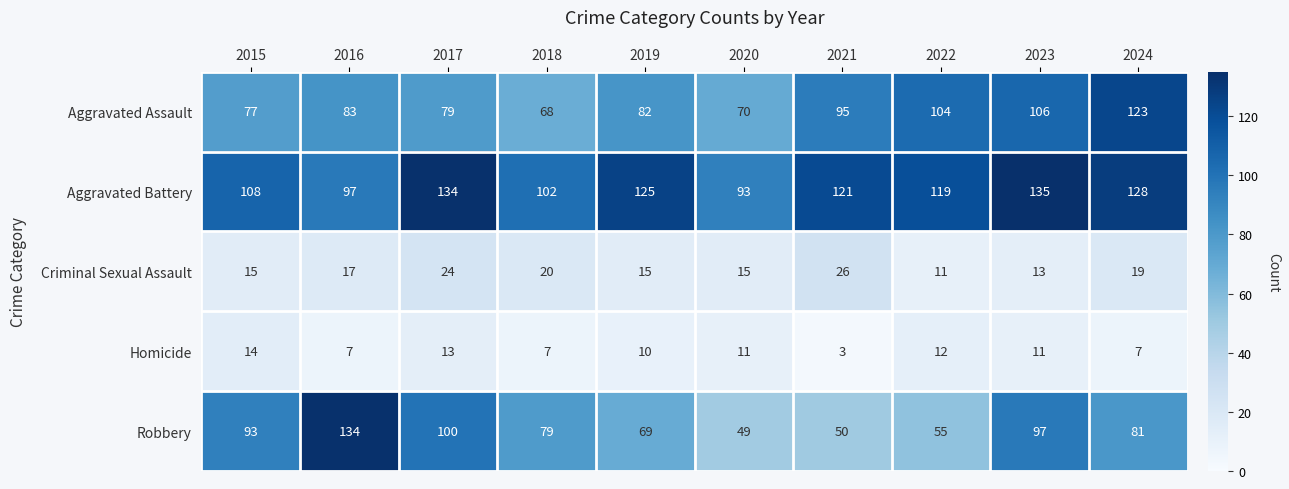

The value of Aggravated Battery at 2022 is 119. True or false?

True